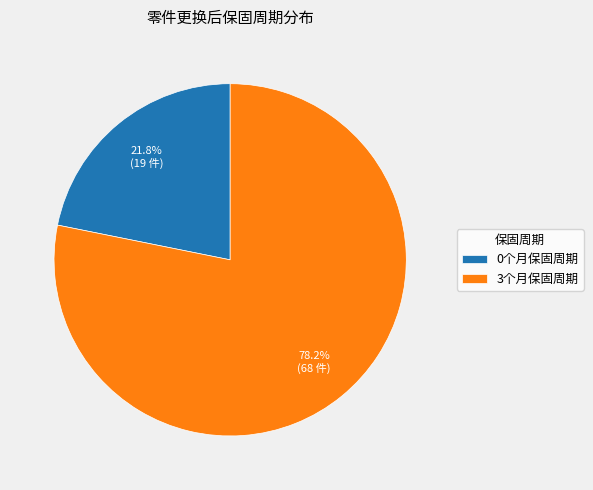

Between 0个月保固周期 and 3个月保固周期, which is larger?

3个月保固周期